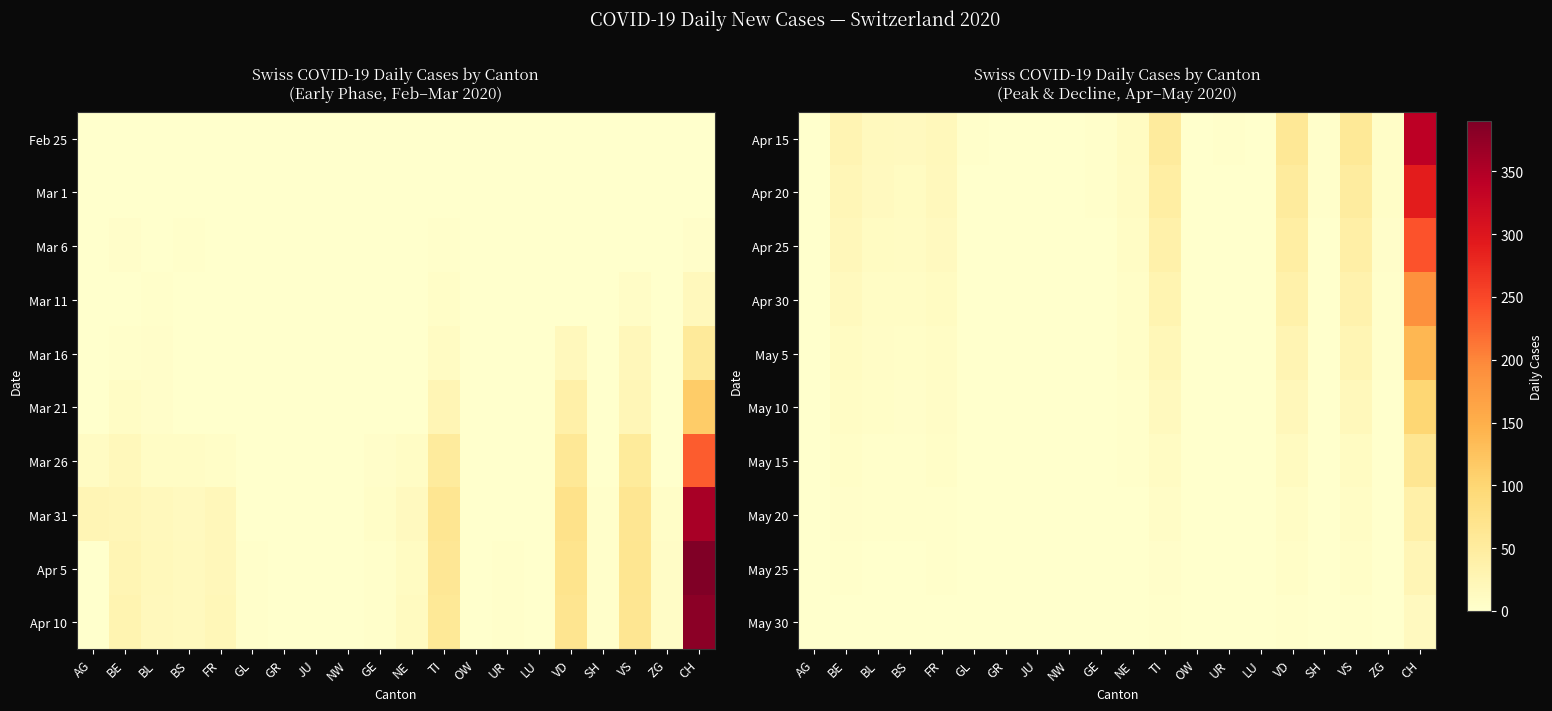

The value of Apr 30 at TI is 48. True or false?

False